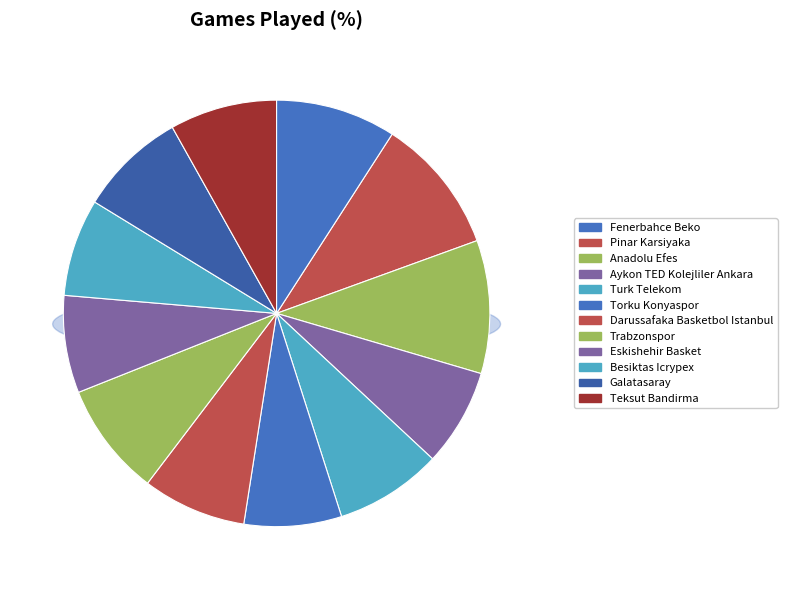

To the nearest percent, what is the combined percentage of Galatasaray and Fenerbahce Beko?

17%